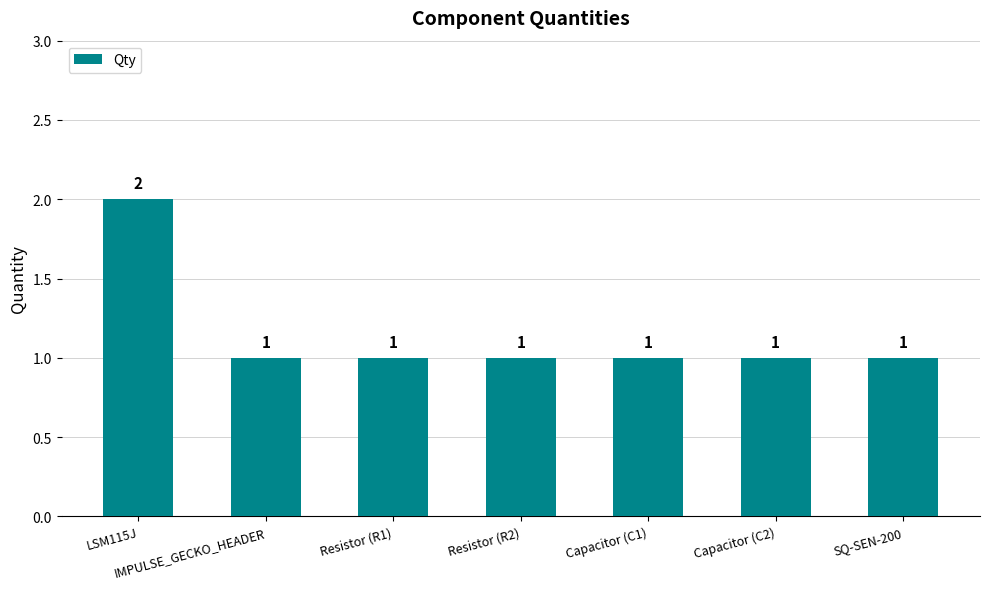

What is the difference between the maximum and second lowest values?

1